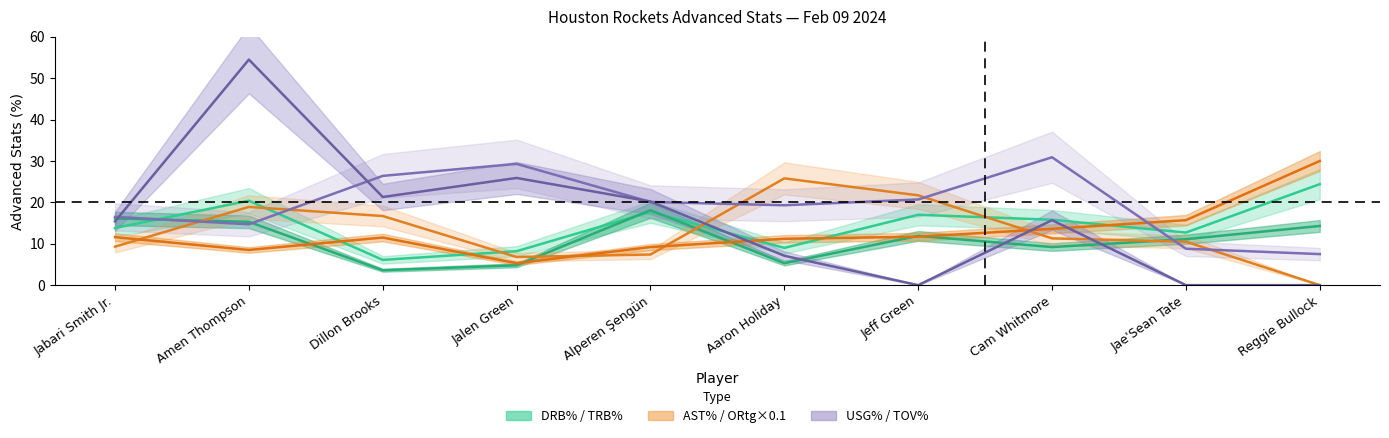

Which series has the largest range (max minus min)?

TOV%